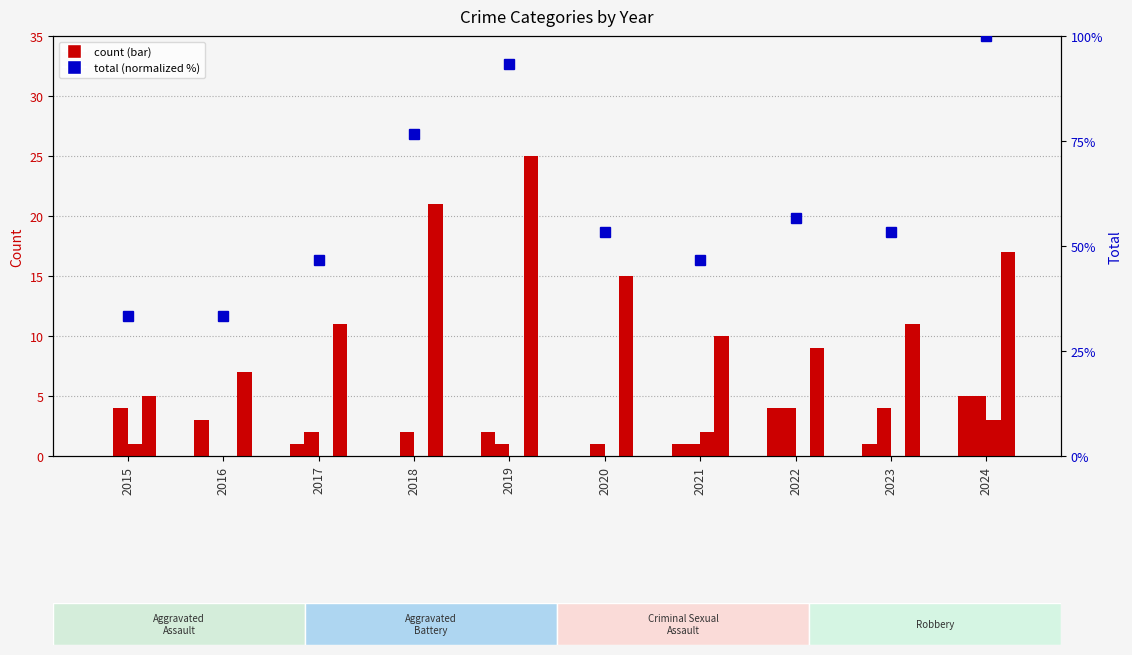

The Robbery series shows 7.5 at 2024. True or false?

False